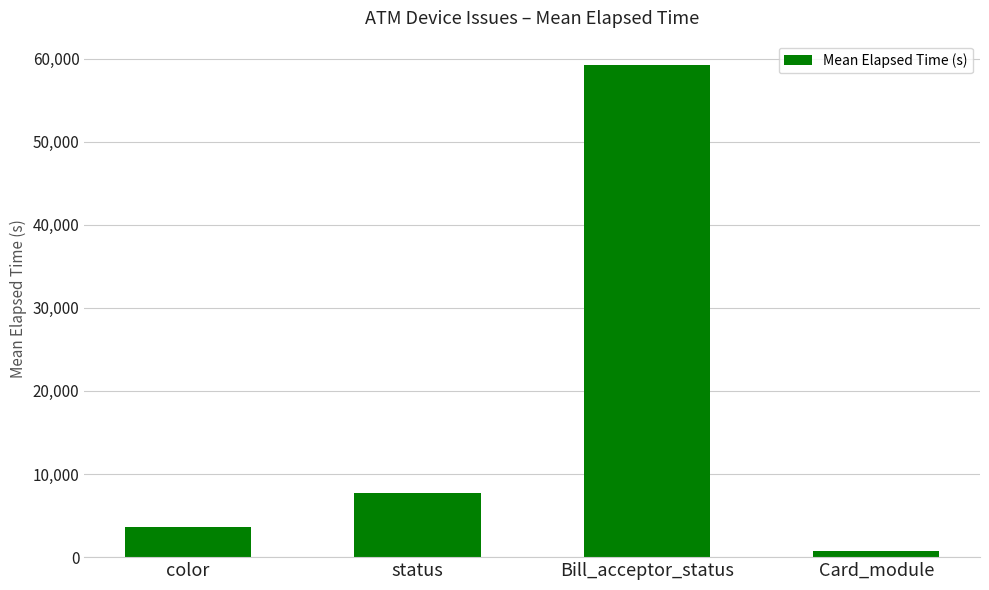

At which category does the chart reach its minimum across all series?

Card_module